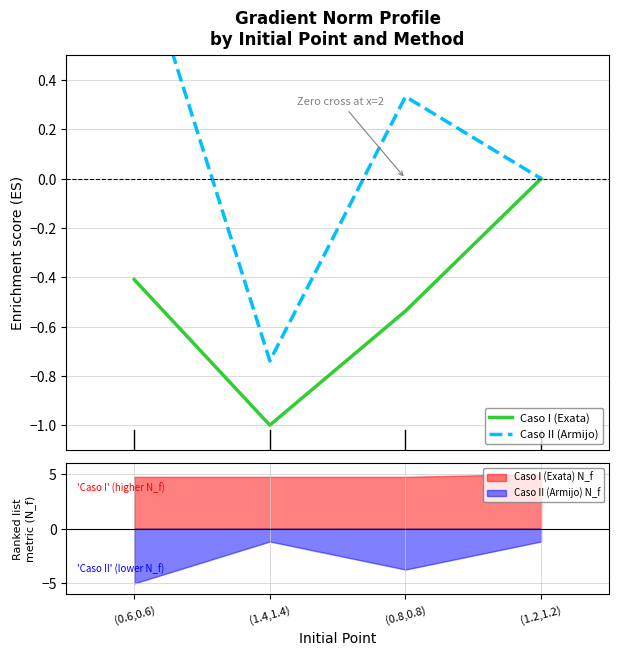

True or false: Caso I (Exata) and Caso II (Armijo) cross at least once.

False